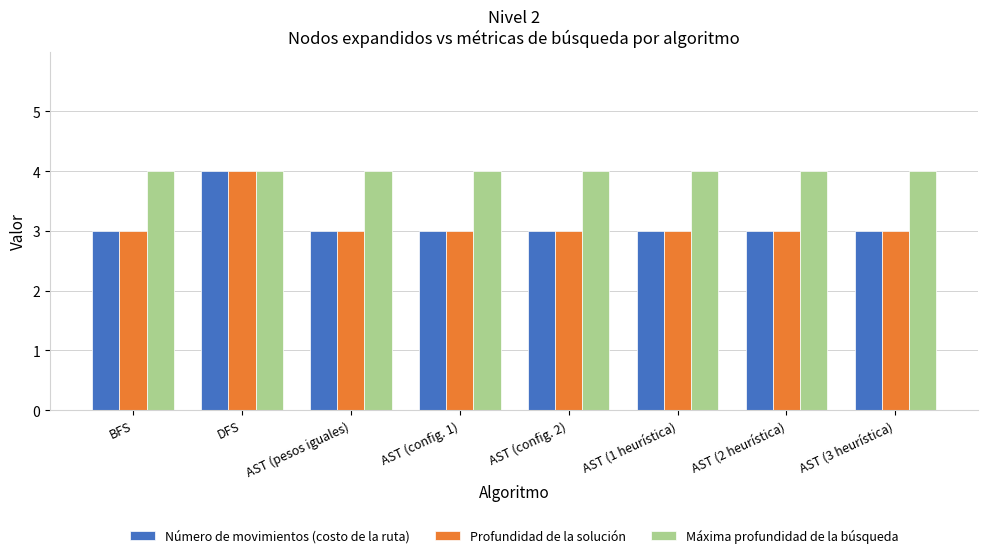

Read the Número de movimientos (costo de la ruta) value at AST (3 heurística).

3